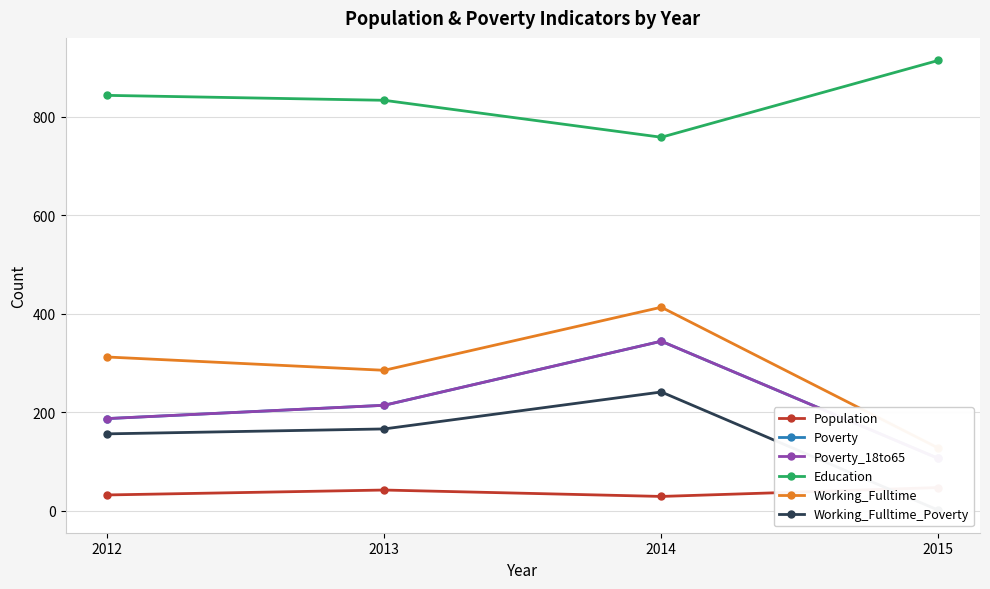

Which series has the widest spread of values?

Working_Fulltime